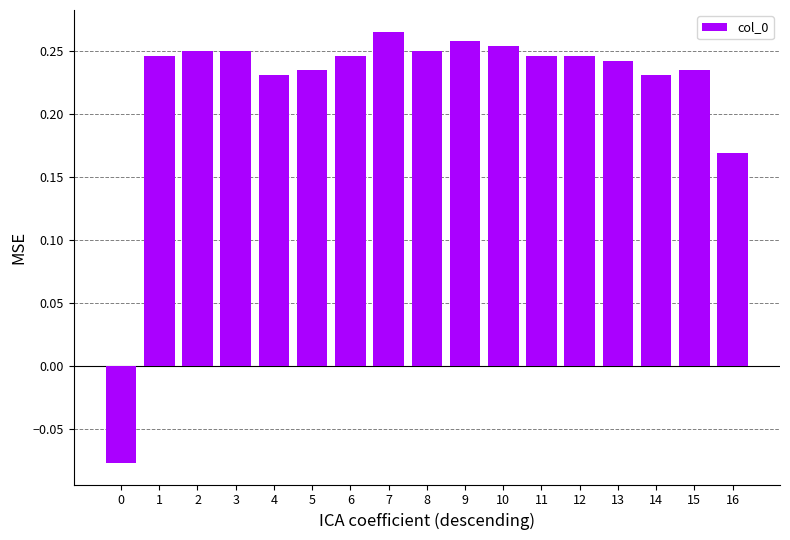

The chart shows a value of 0.1 at 8. True or false?

False